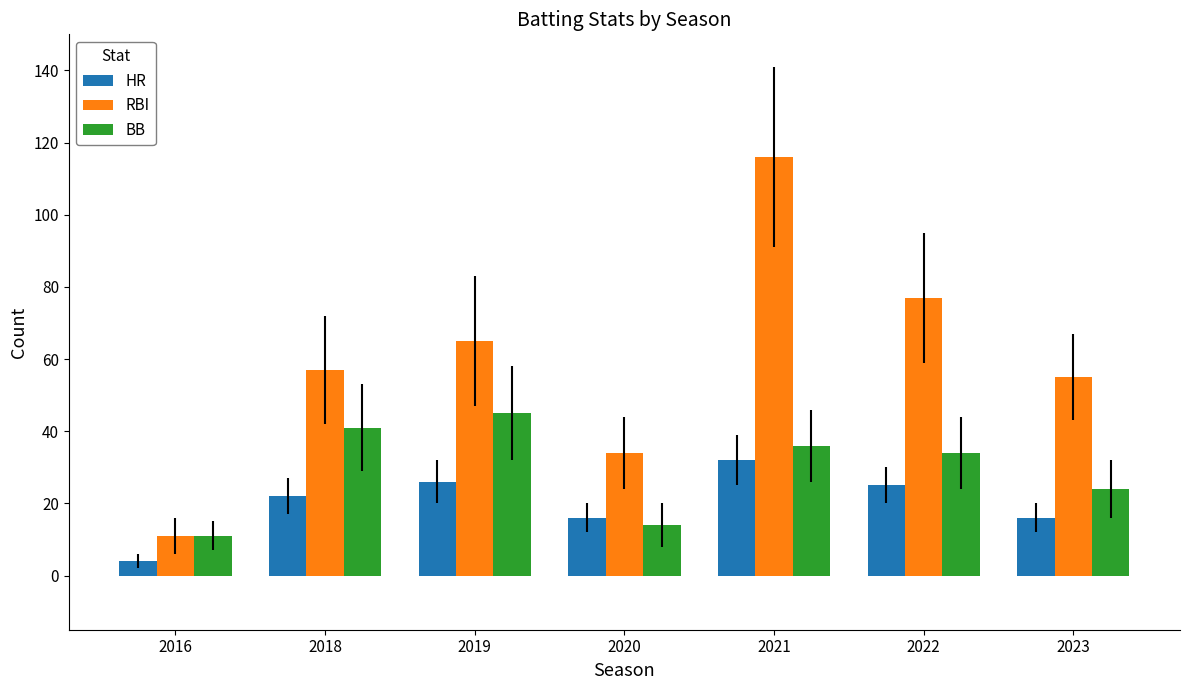

List the labels in order of RBI value, largest first.

2021, 2022, 2019, 2018, 2023, 2020, 2016